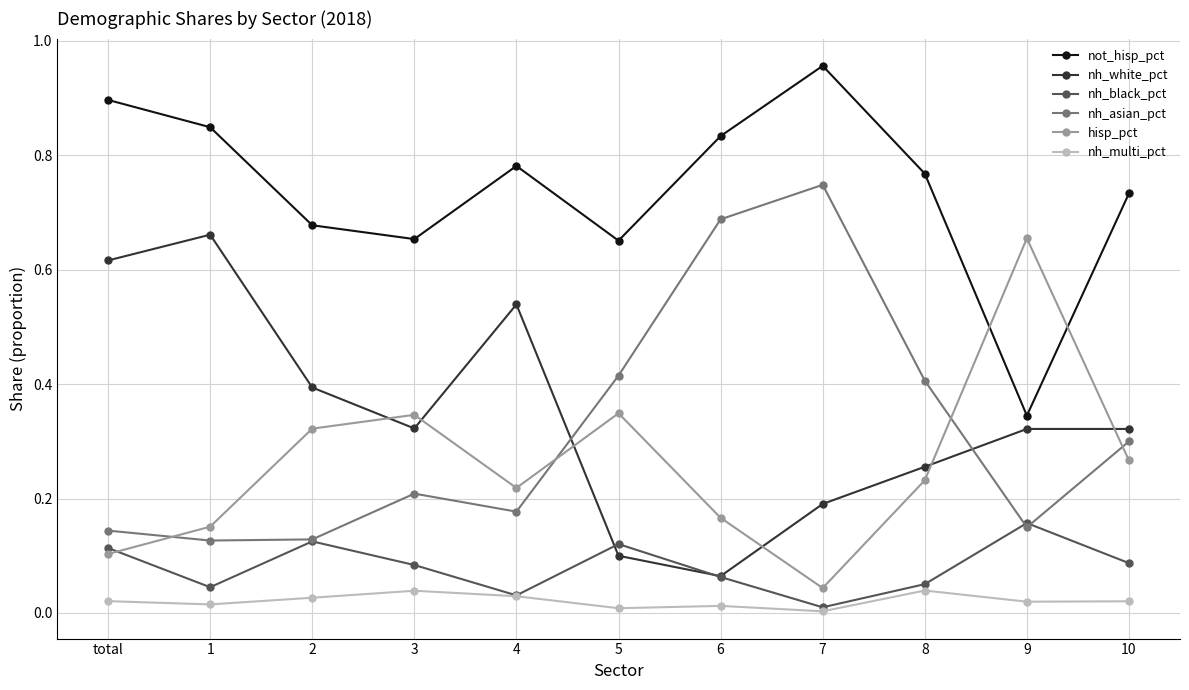

What position from the left is 4?

5